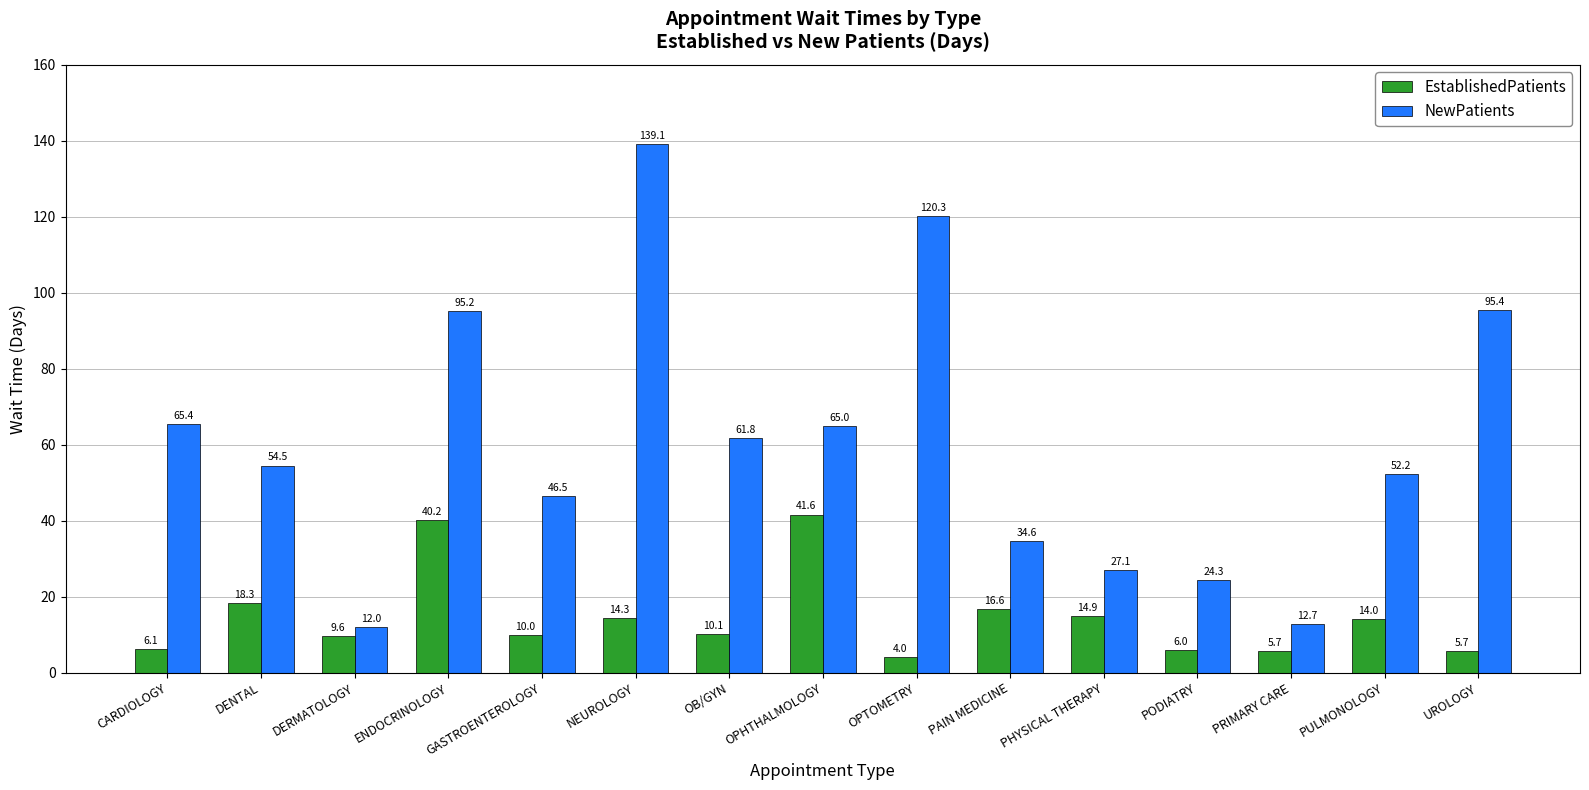

Reading left to right, extract all data points from this chart.

EstablishedPatients: 6.1	18.3	9.6	40.2	10.0	14.3	10.1	41.6	4.0	16.6	14.9	6.0	5.7	14.0	5.7
NewPatients: 65.4	54.5	12.0	95.2	46.5	139.1	61.8	65.0	120.3	34.6	27.1	24.3	12.7	52.2	95.4